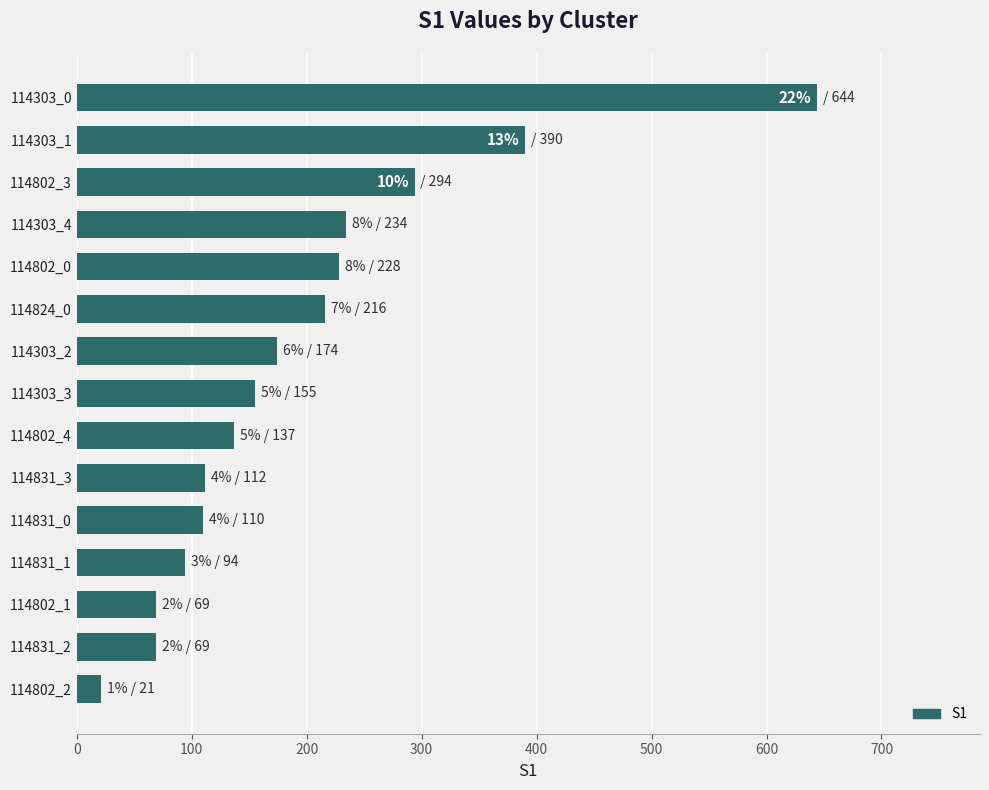

At which category does the chart reach its peak across all series?

114303_0